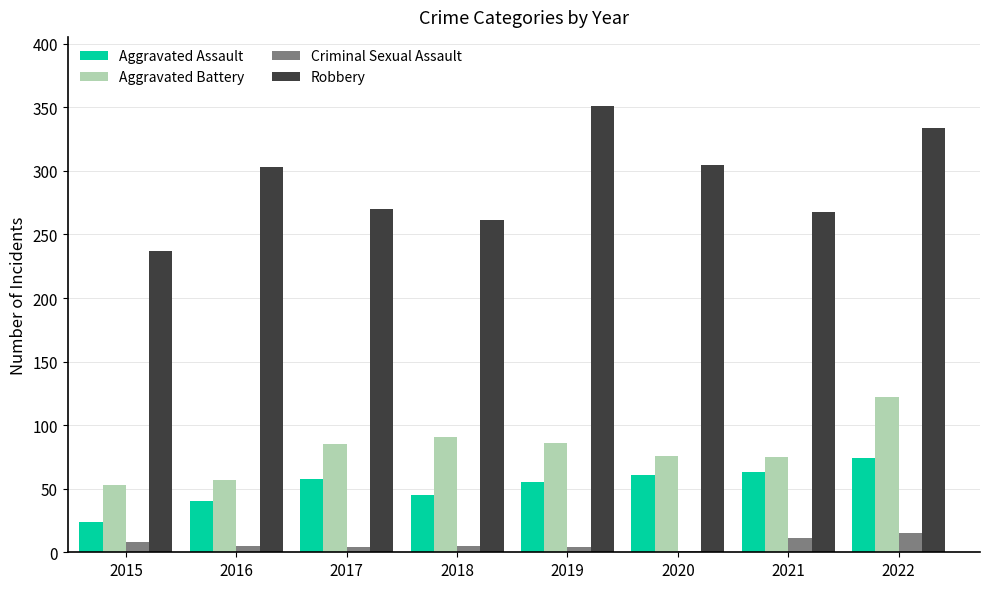

Is the value of Robbery at 2018 greater than the value of Aggravated Battery at 2020?

Yes